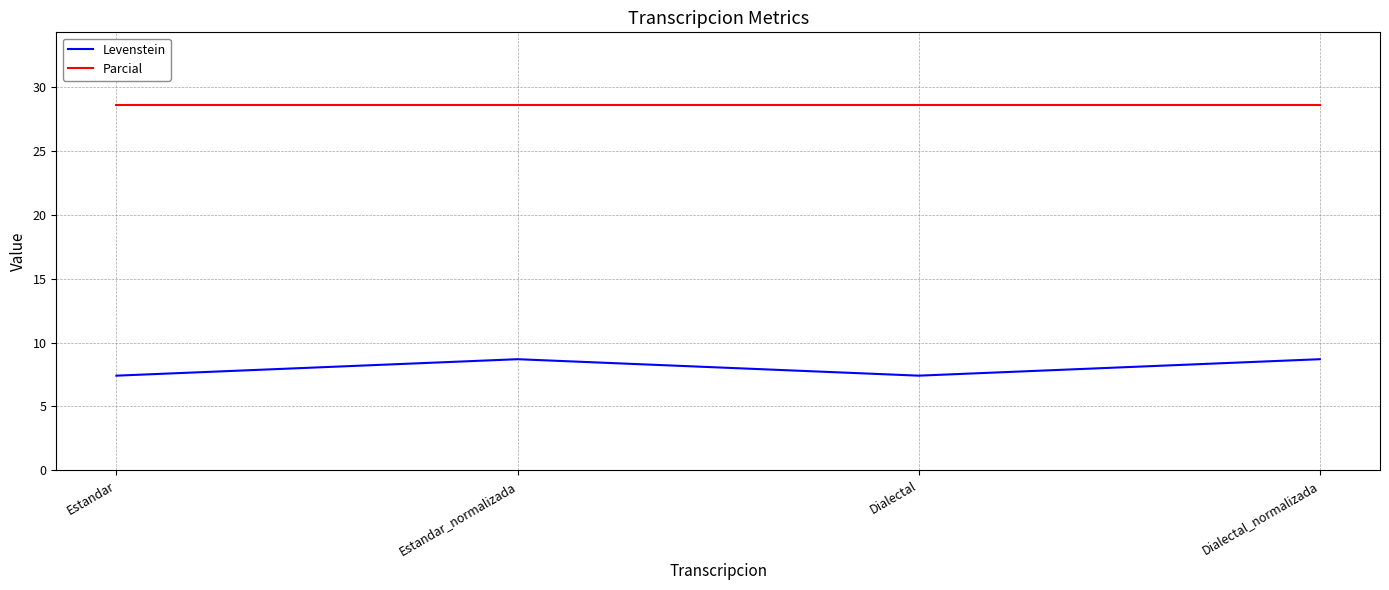

Count the Levenstein values in the range 7 to 8.

2